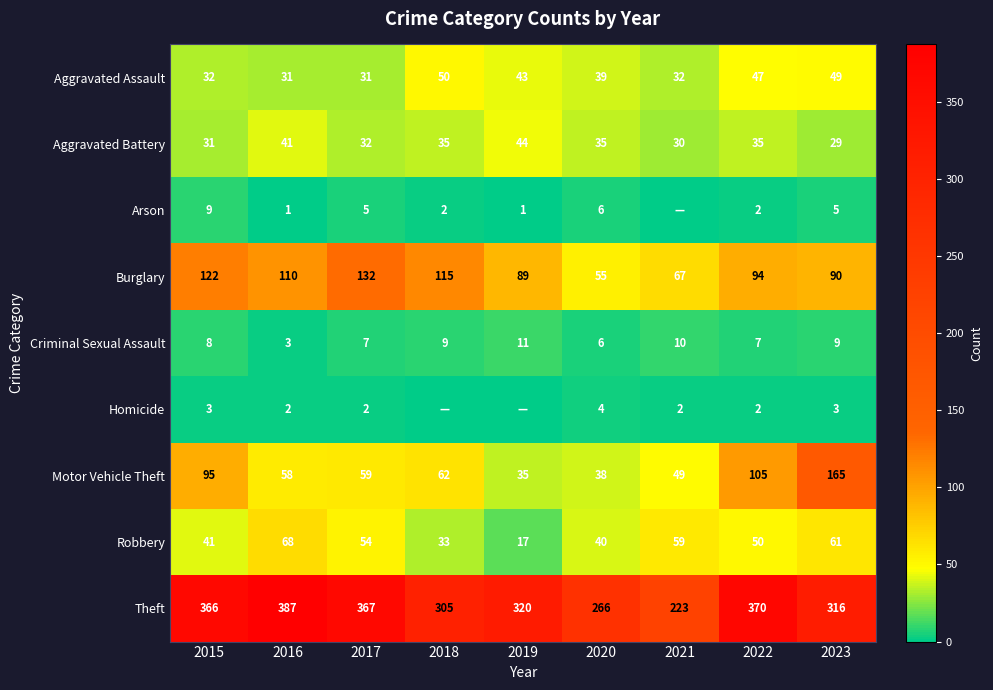

What is the difference between the highest and lowest values at 2017?

365